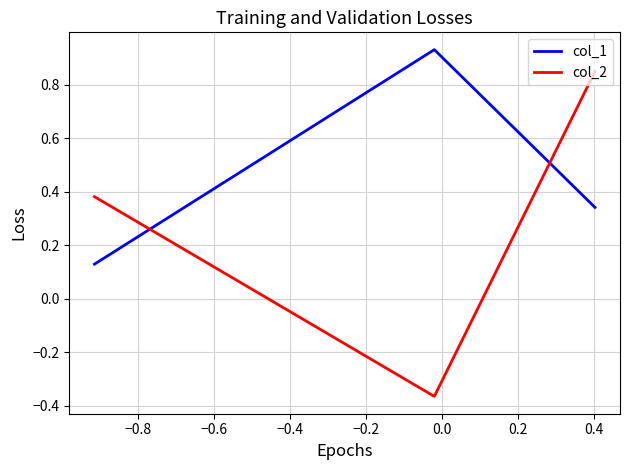

Is the value of col_1 at −1.0 greater than the value of col_2 at −0.8?

Yes